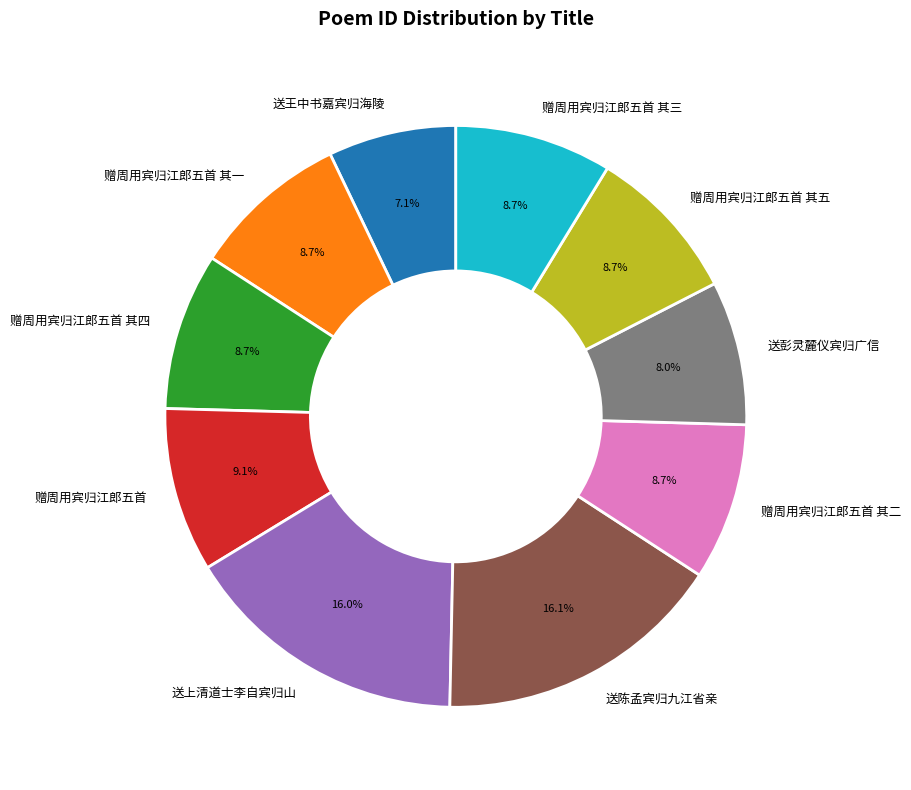

Between 送彭灵麓仪宾归广信 and 送王中书嘉宾归海陵, which is larger?

送彭灵麓仪宾归广信